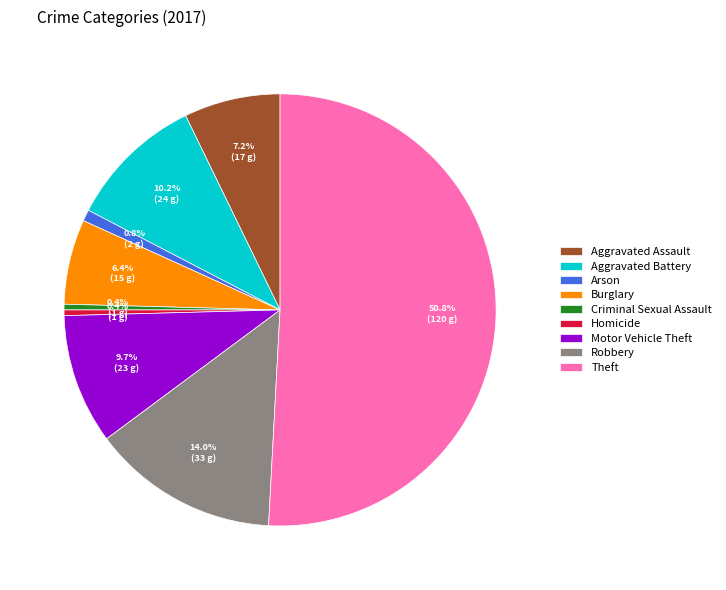

Between Motor Vehicle Theft and Aggravated Assault, which is larger?

Motor Vehicle Theft